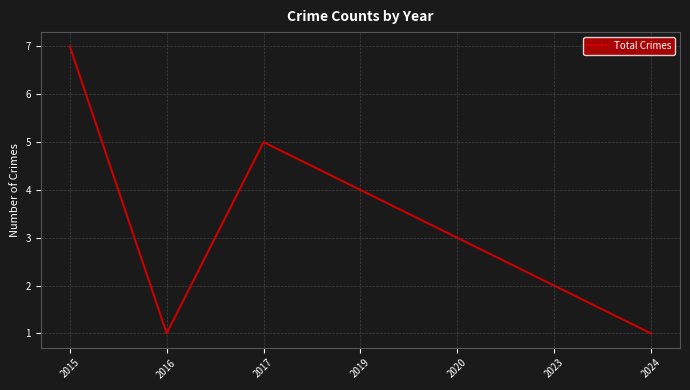

How many interior local peaks (higher than both neighbors) does the data have?

1